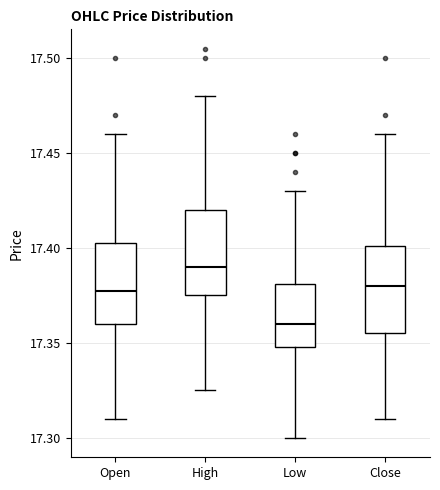

Reading left to right, read every box against the y-axis: the position of its median line, the range the box covers, and the ends of its whiskers. The values are not printed on the chart, so give them approximately, as read against the axis.

Open: median 17.380, box 17.360 to 17.405, whiskers 17.310 to 17.460
High: median 17.390, box 17.375 to 17.420, whiskers 17.325 to 17.480
Low: median 17.360, box 17.350 to 17.380, whiskers 17.300 to 17.430
Close: median 17.380, box 17.355 to 17.400, whiskers 17.310 to 17.460